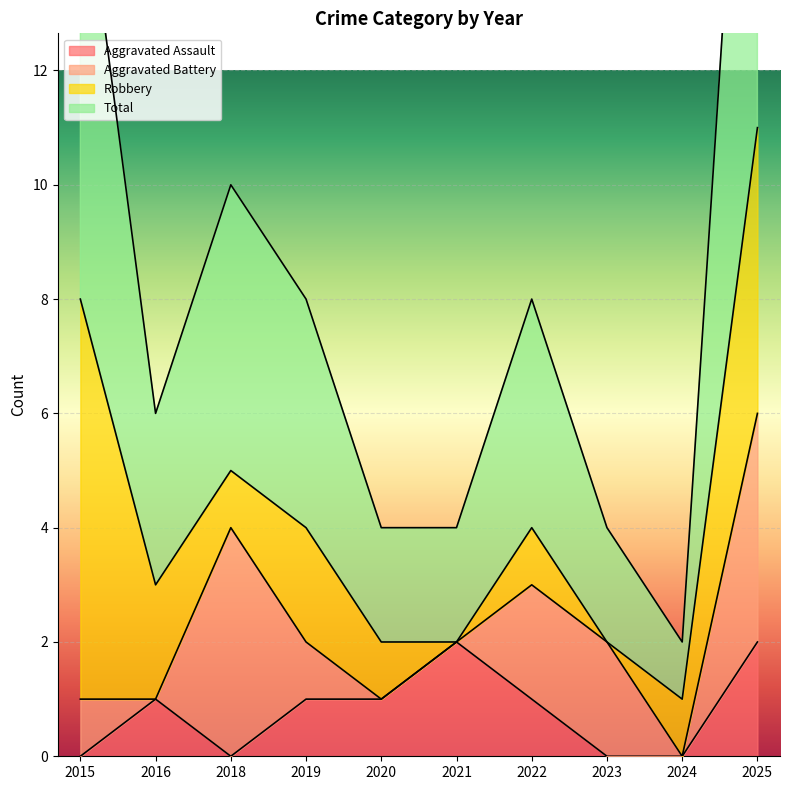

What is the value of the Total point at the 9th from the left?

1